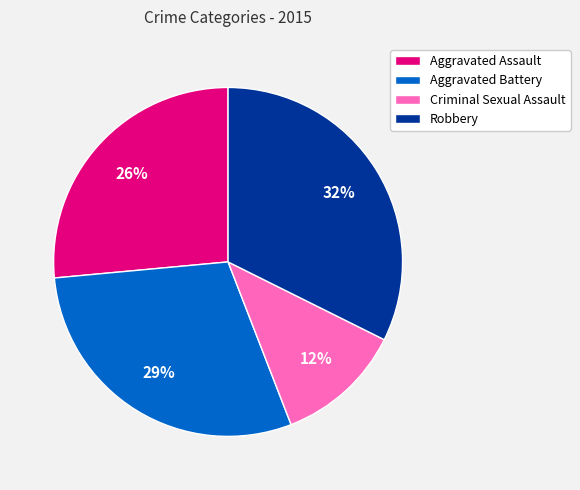

Between Robbery and Aggravated Battery, which is larger?

Robbery